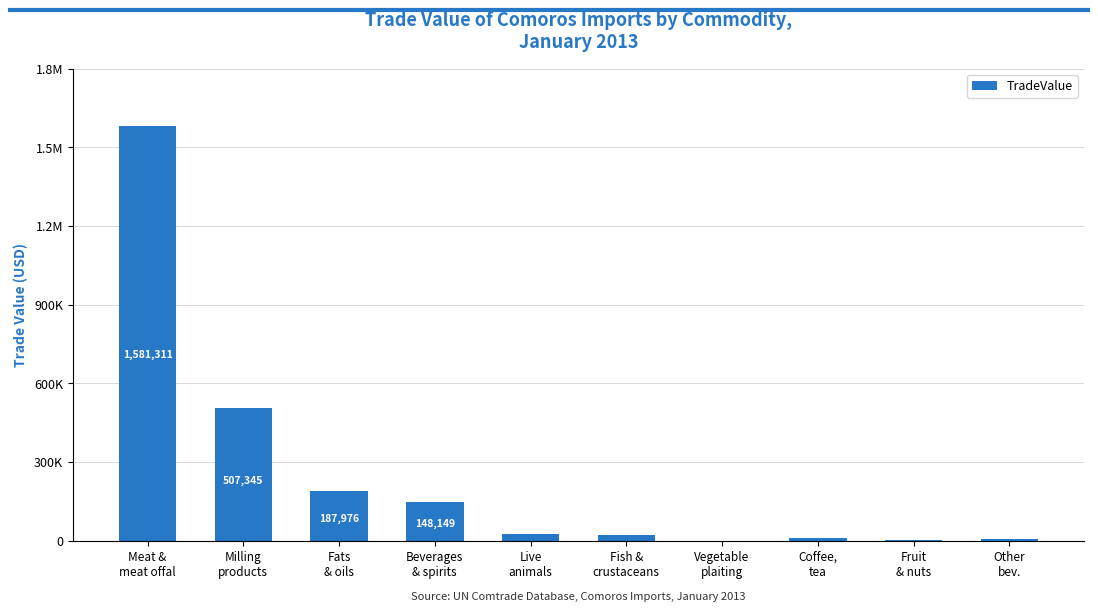

The chart shows a value of 40566 at Fats
& oils. True or false?

False